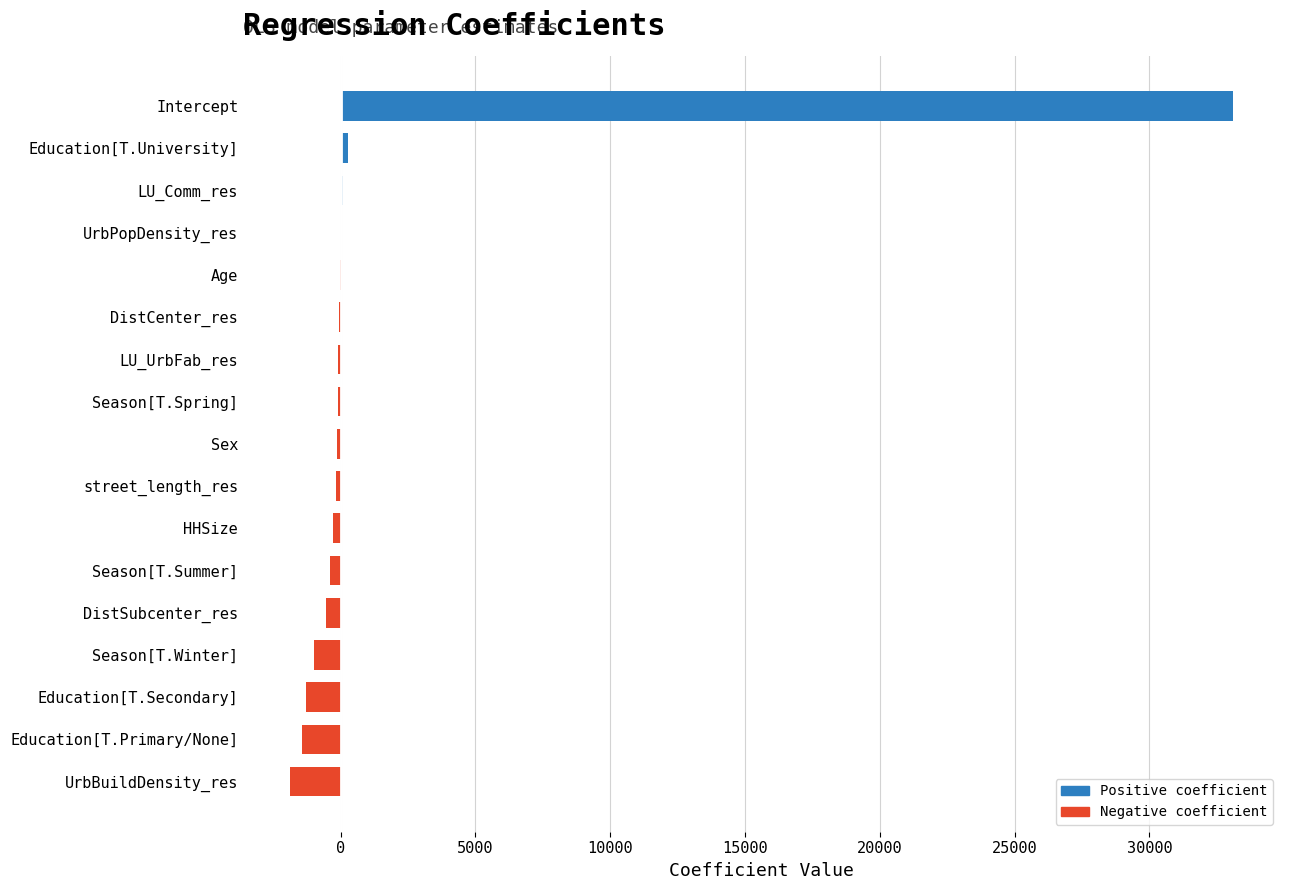

True or false: the data shows -1289.3 at Education[T.Secondary].

True